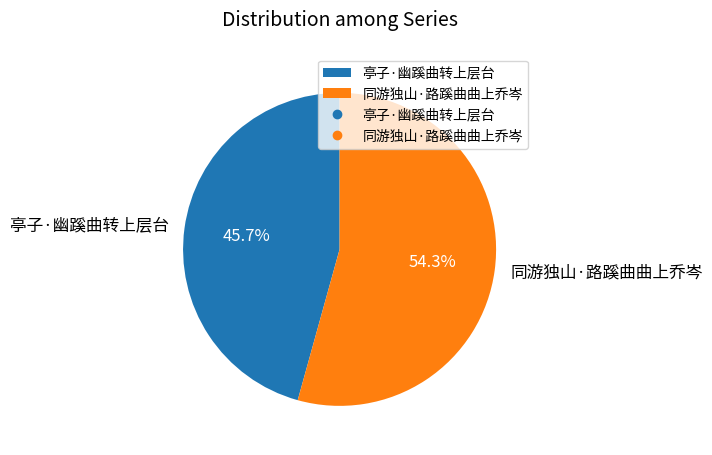

Which slice is the largest?

同游独山·路蹊曲曲上乔岑